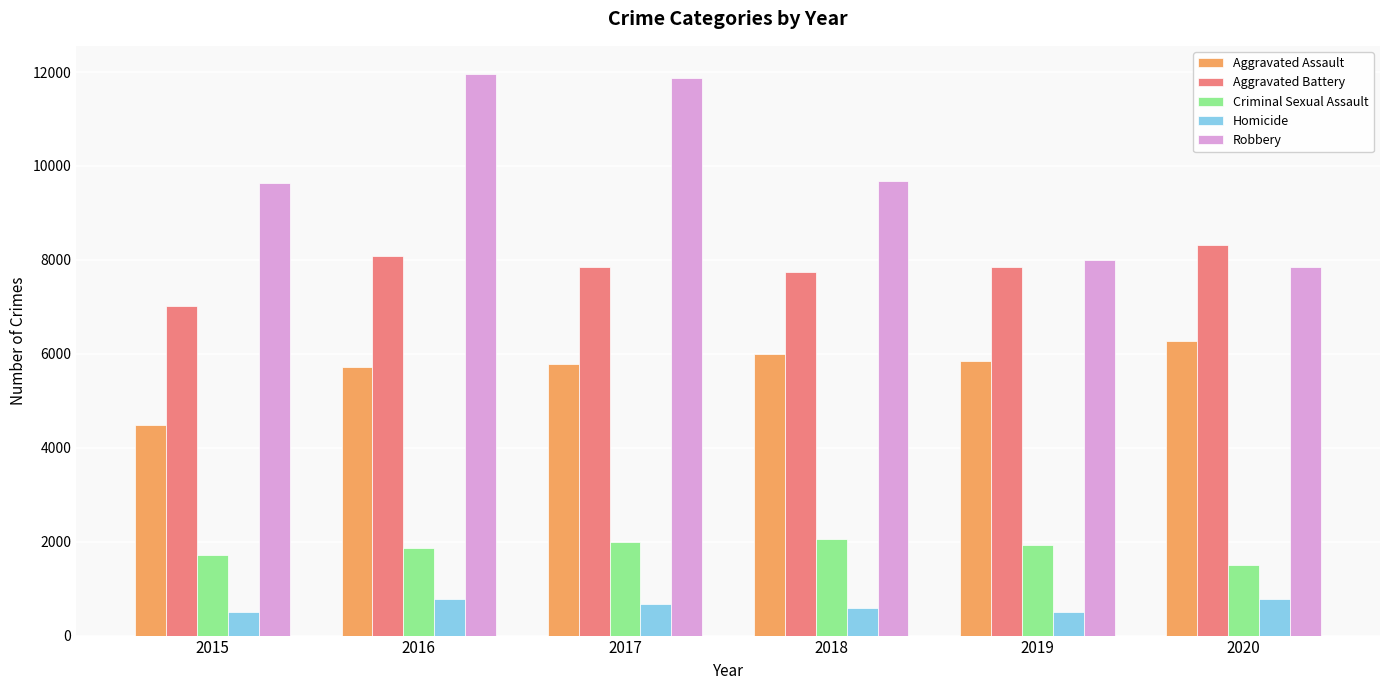

How many groups of bars are there?

6